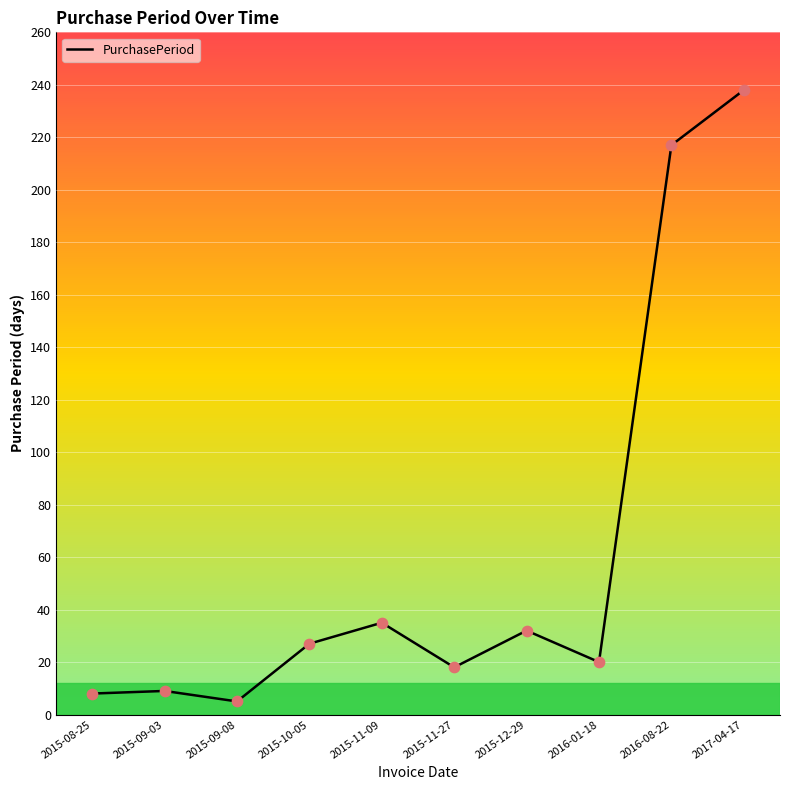

Which has a higher value, 2015-08-25 or 2015-10-05?

2015-10-05